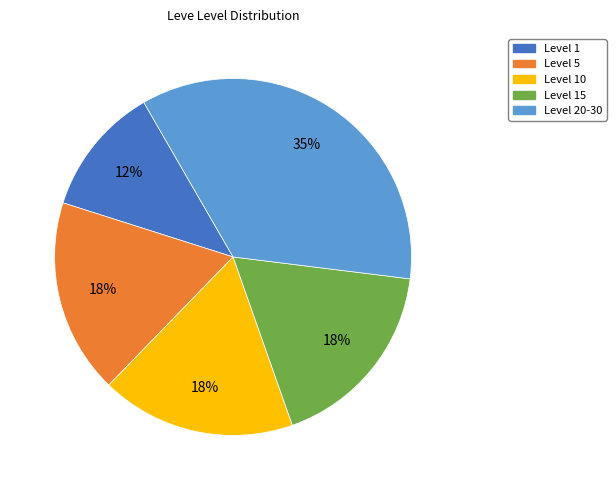

Count the number of slices in the pie.

5